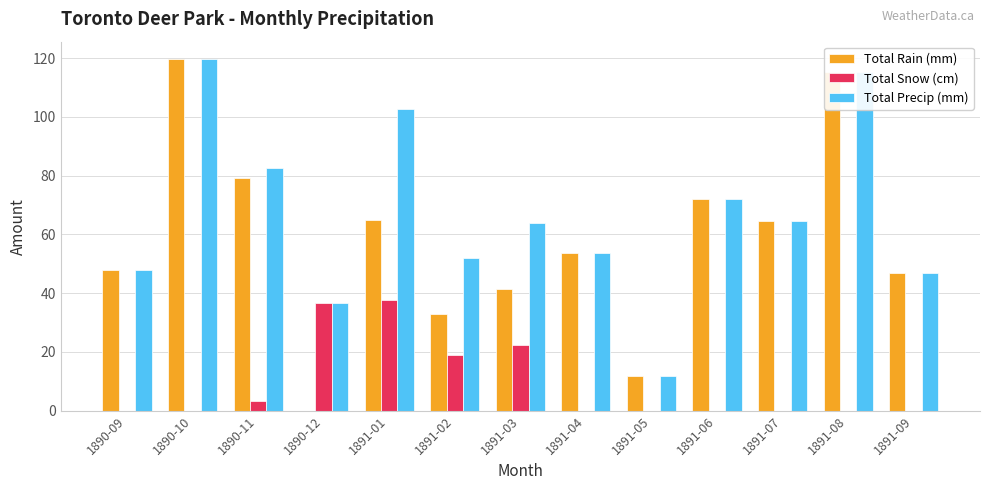

True or false: Total Snow (cm) has a value of 20.8 at 1891-04.

False